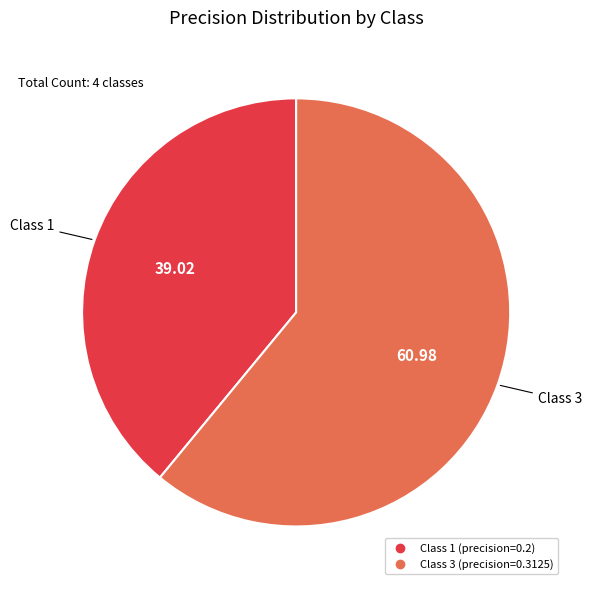

Does any single category account for the majority?

Yes